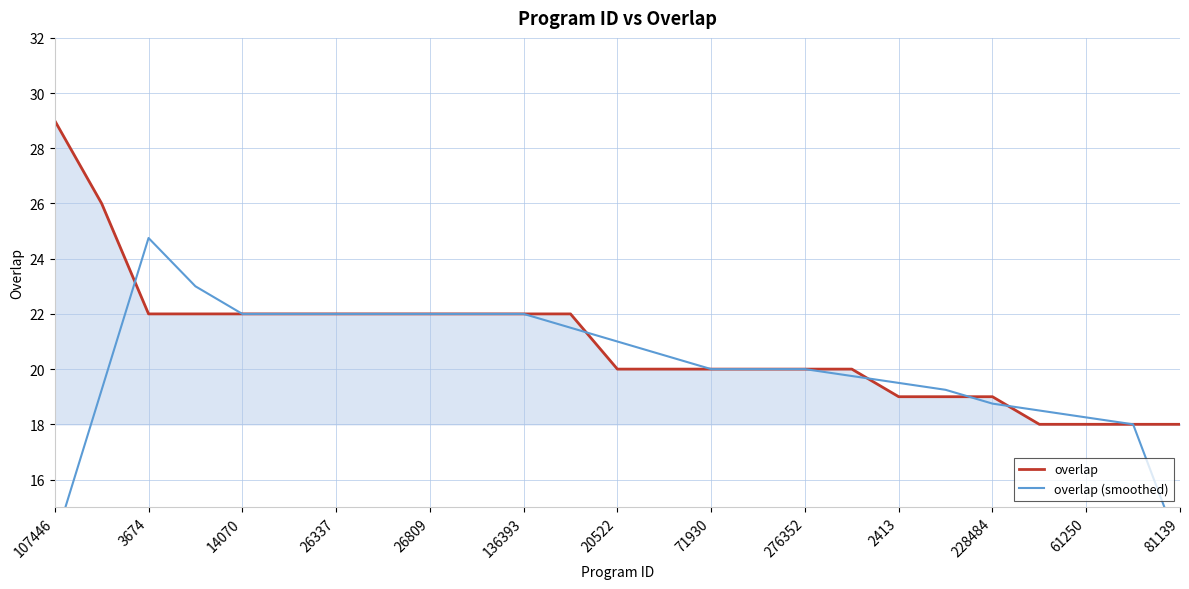

The value of overlap at 61250 is 27. True or false?

False